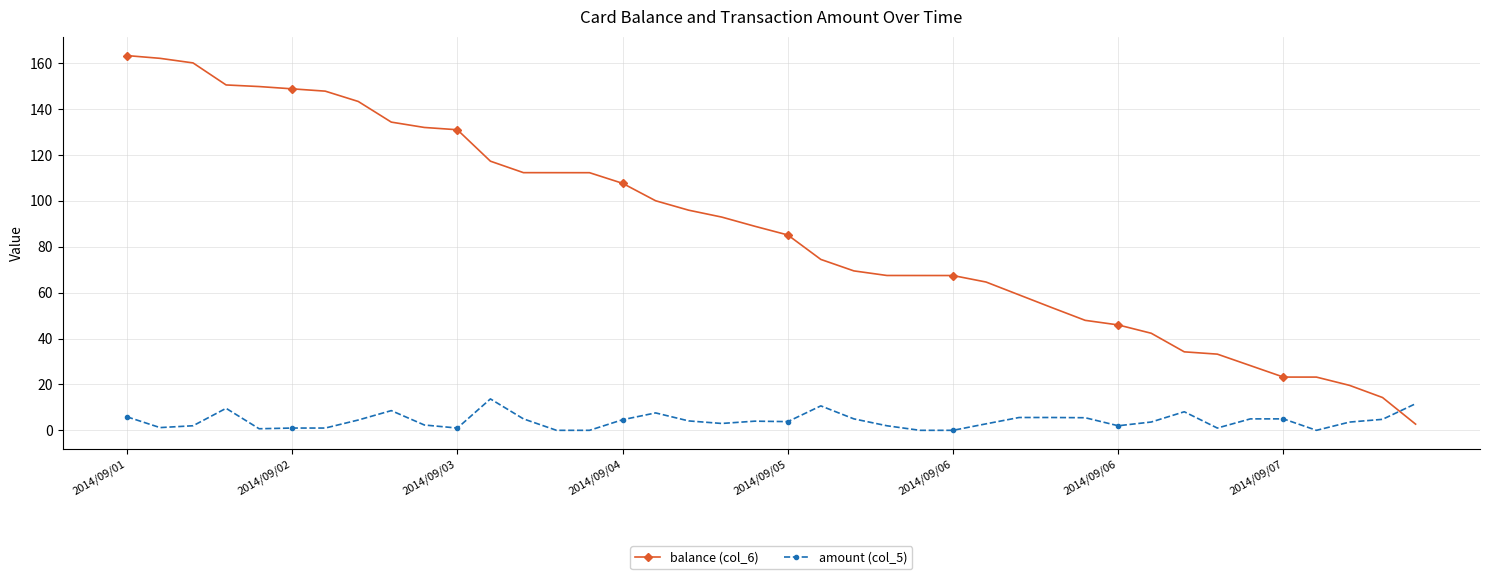

List the series in order of their overall mean, highest first.

balance (col_6), amount (col_5)